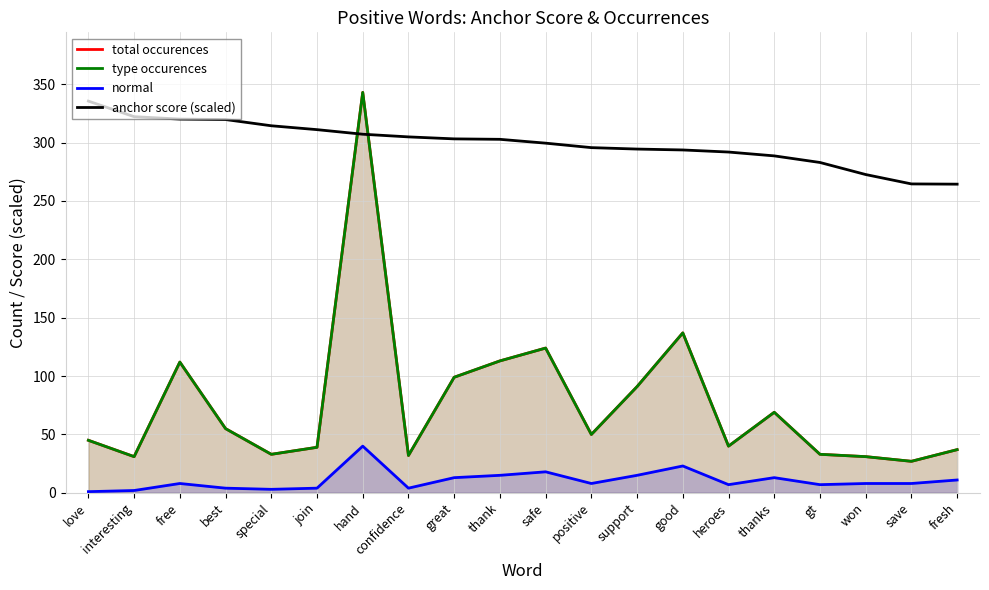

How many interior local valleys does the total occurences series have?

6